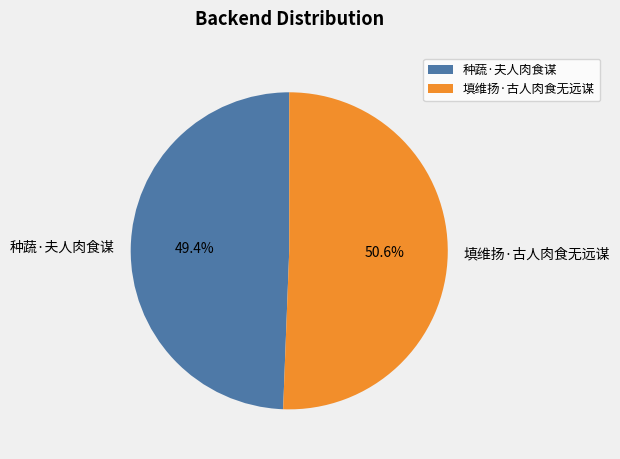

Which has a higher value, 填维扬·古人肉食无远谋 or 种蔬·夫人肉食谋?

填维扬·古人肉食无远谋